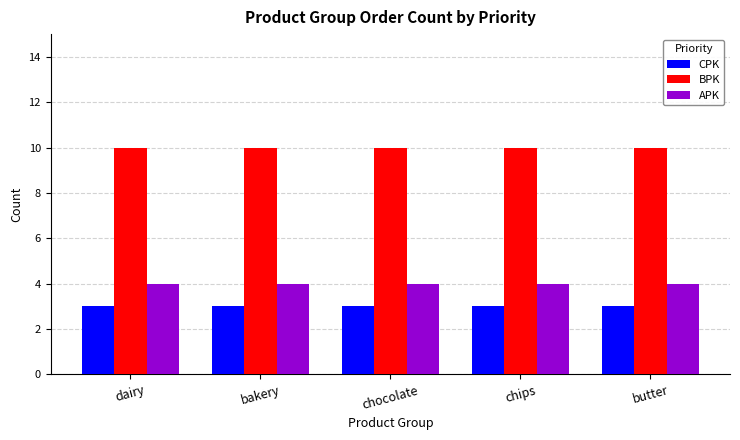

What is the lowest value of the CPK series?

3